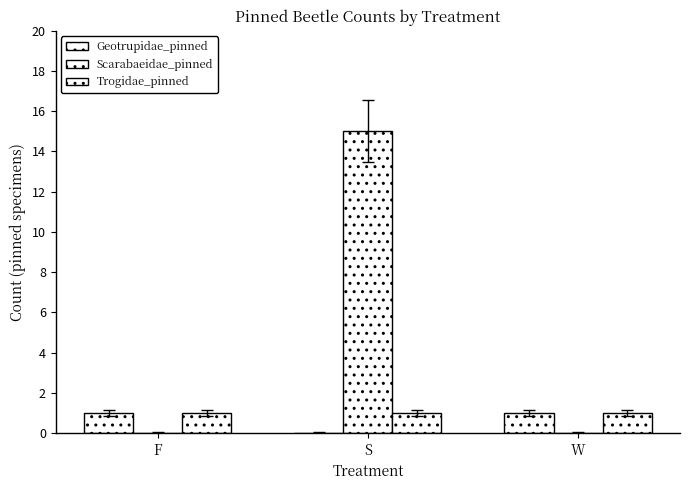

Which has a higher value, F or W?

F